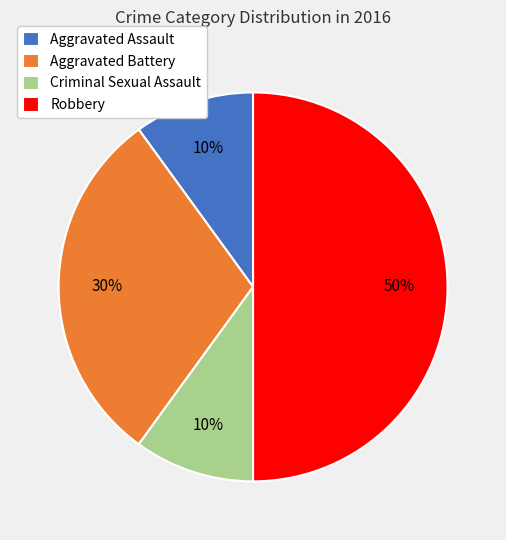

To the nearest percent, what portion does Robbery represent?

50%